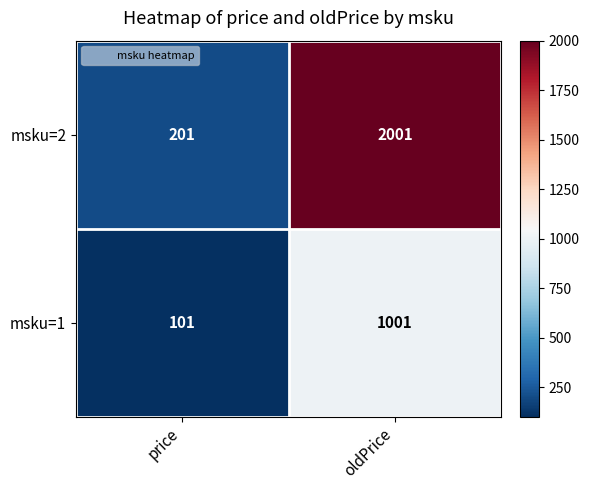

Reading left to right, list all the values displayed in this chart.

msku=2: price=201	oldPrice=2001
msku=1: price=101	oldPrice=1001